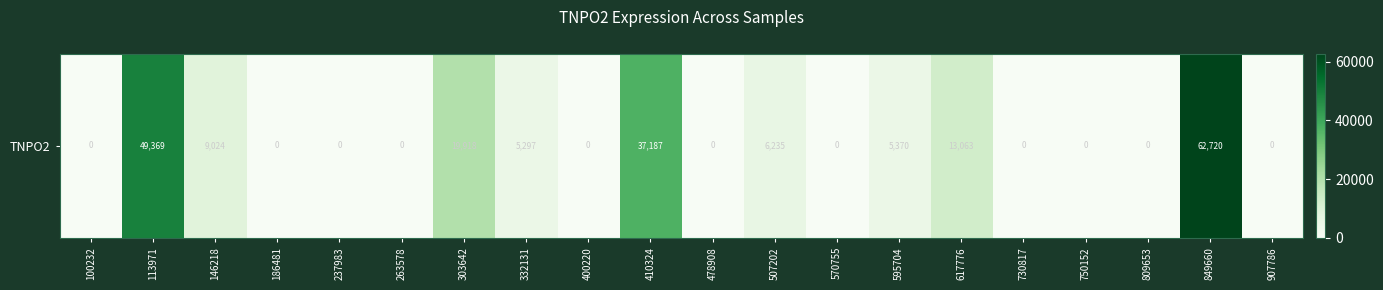

What is the average value?

10409